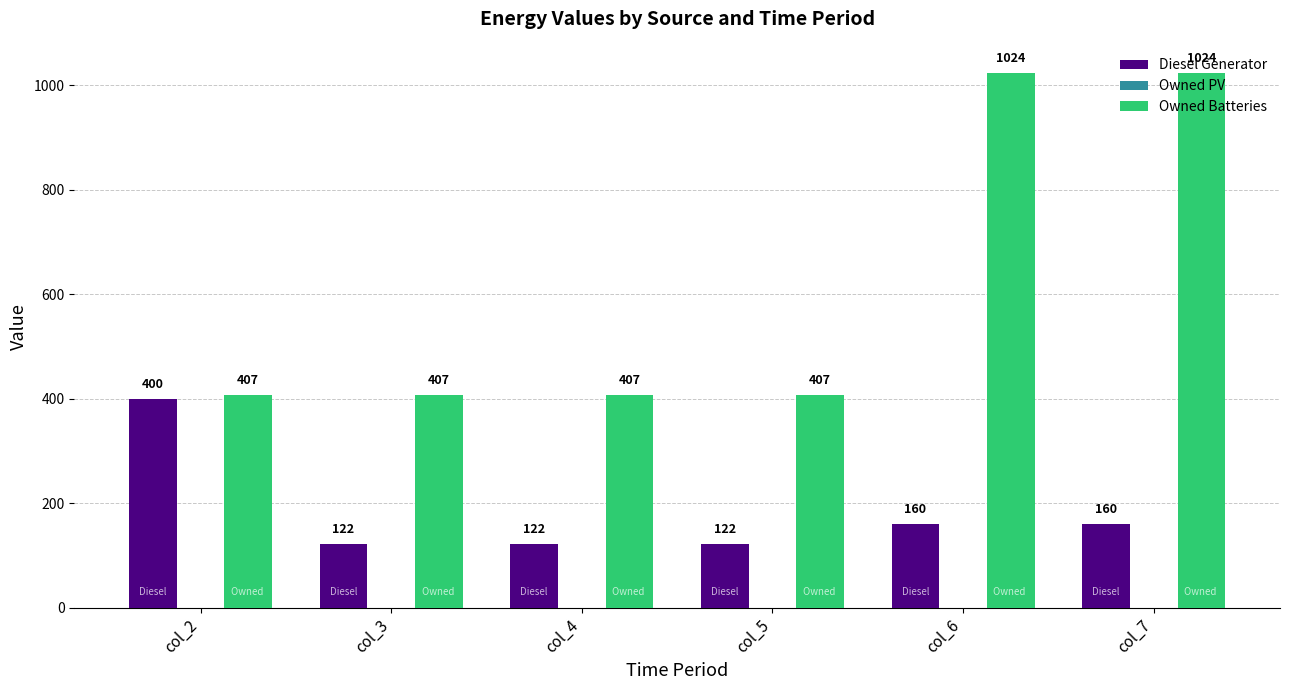

Which series has the largest total across all categories?

Owned Batteries